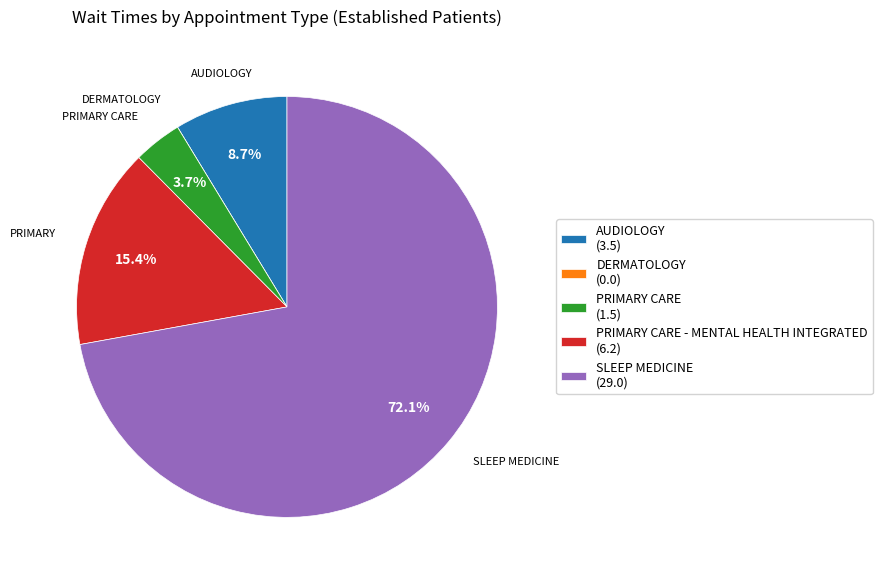

Which category accounts for the majority?

SLEEP MEDICINE (29.0)